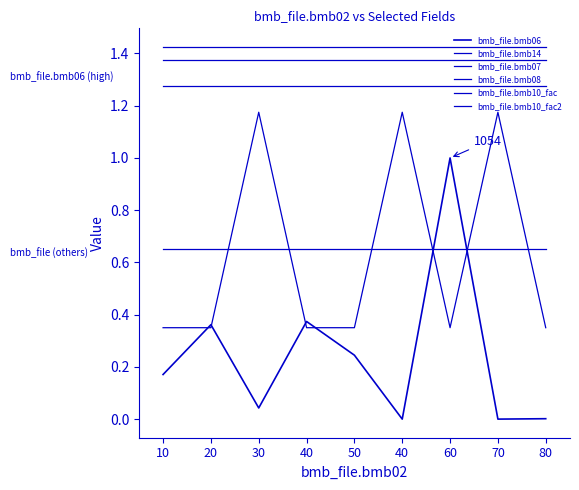

Does the chart have visible grid lines?

No